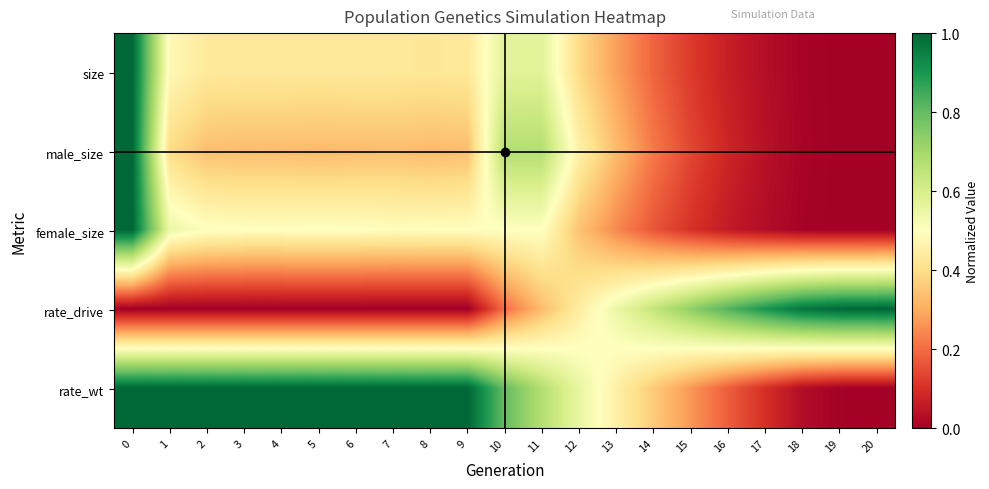

What is the spread (max minus min) of values at 6?

1.0